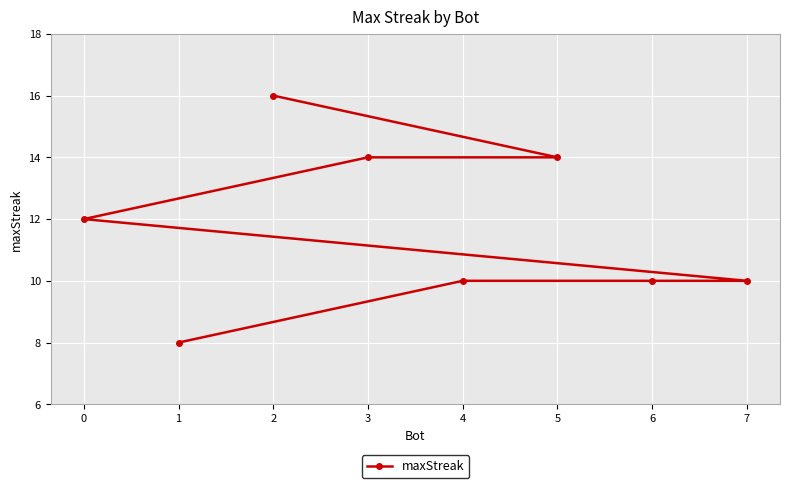

Reading left to right, list all the values displayed in this chart.

0=12	1=8	2=16	3=14	4=10	5=14	6=10	7=10